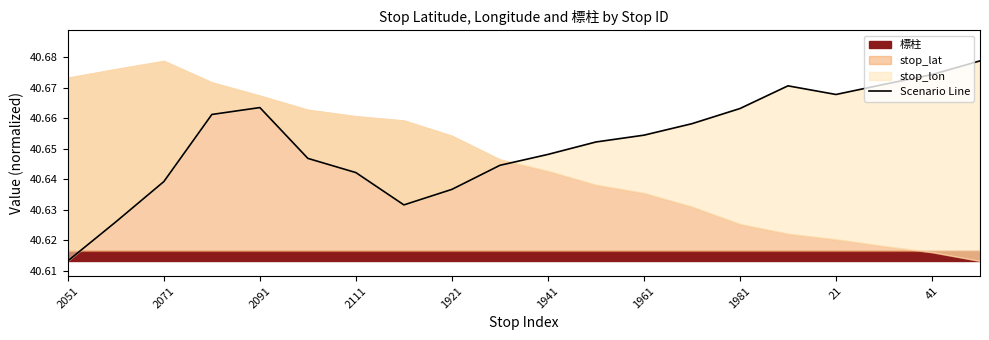

Rank the categories by value from highest to lowest.

19, 18, 17, 15, 16, 1921, 14, 2111, 13, 12, 11, 10, 1941, 41, 1961, 2091, 21, 1981, 2071, 2051